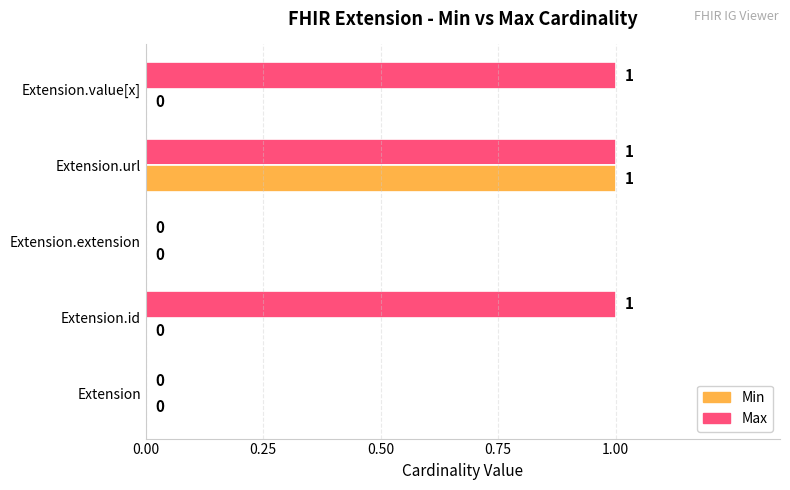

Which category has the highest value in the Min series?

Extension.url